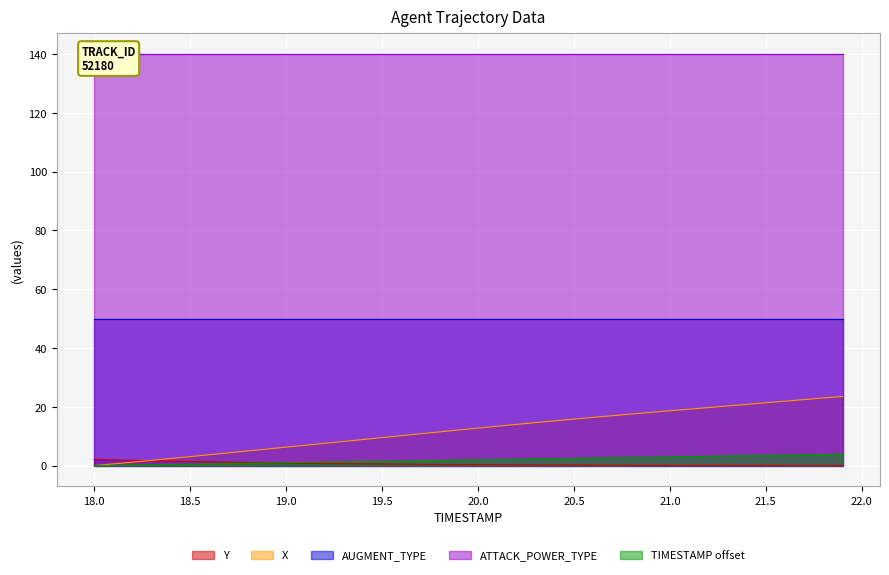

What is the highest value of the X series?

23.5